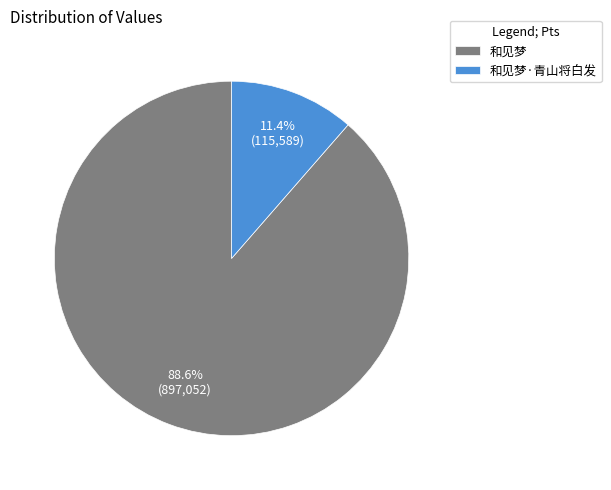

Is the sum of 和见梦·青山将白发 and 和见梦 greater than half?

Yes